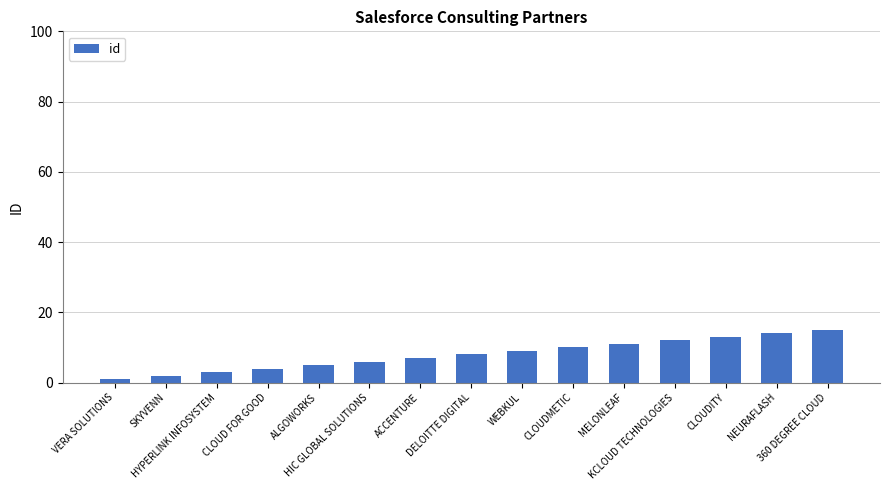

What is the minimum value shown in the chart?

1